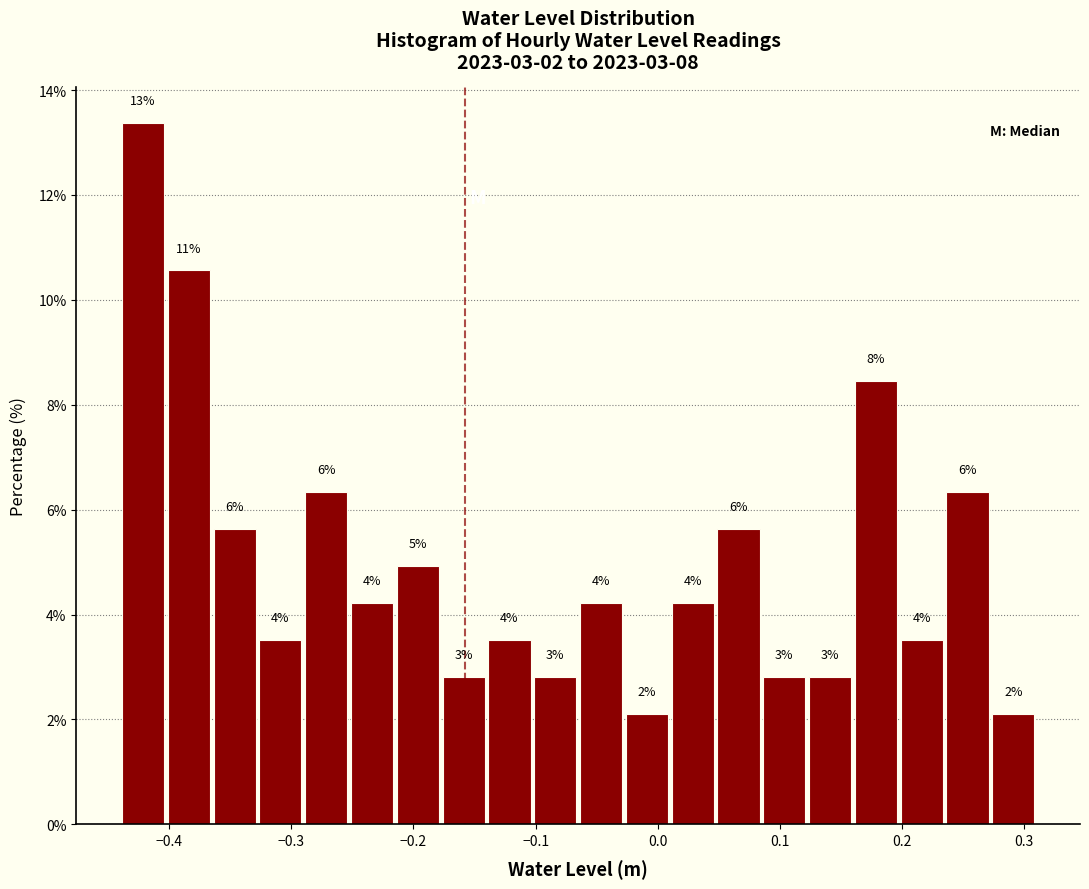

Around what value on the x-axis is the tallest bar? Give the approximate position of its centre, as read against the axis.

-0.42